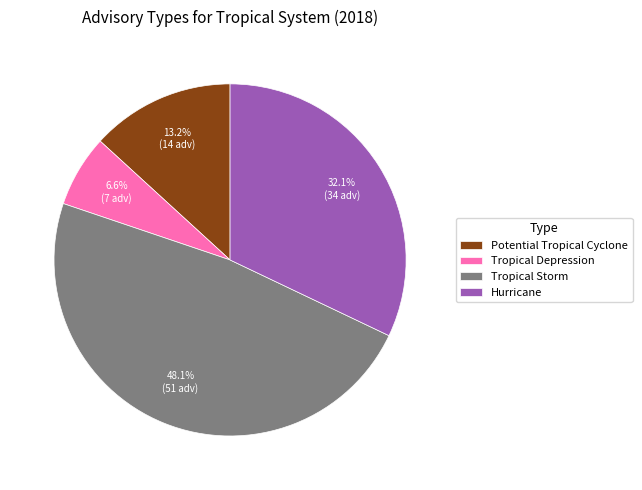

The Potential Tropical Cyclone slice represents 7% of the pie. True or false?

False